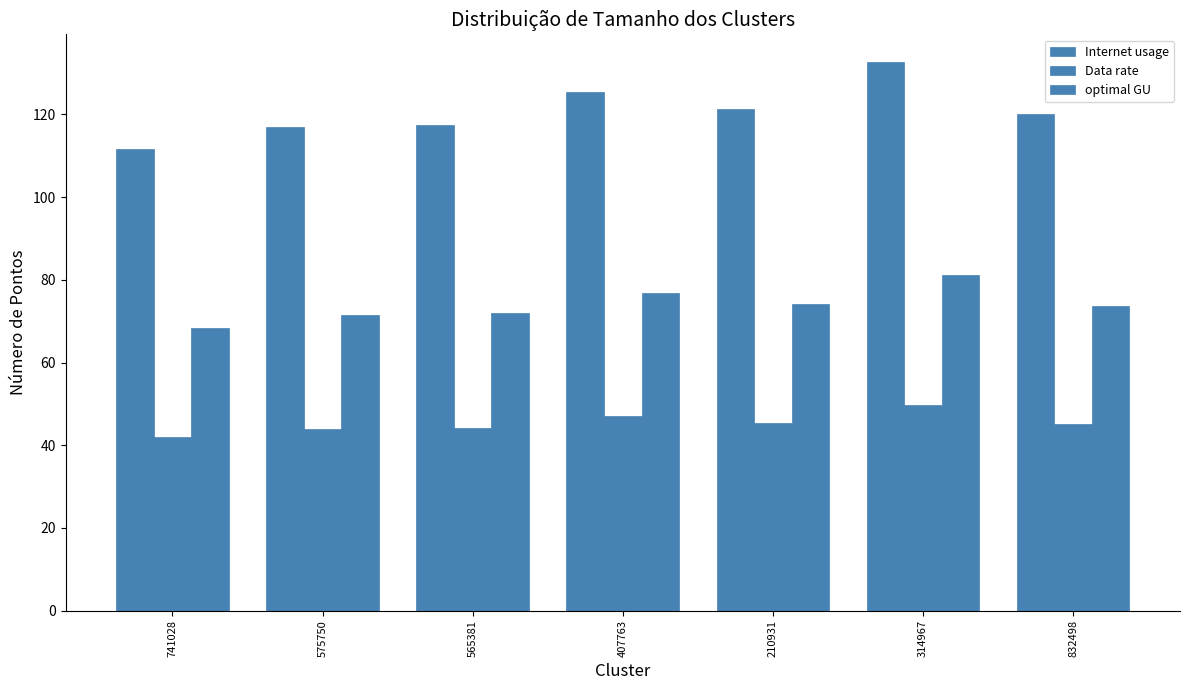

At 565381, list the series in order from smallest to largest.

Data rate, optimal GU, Internet usage